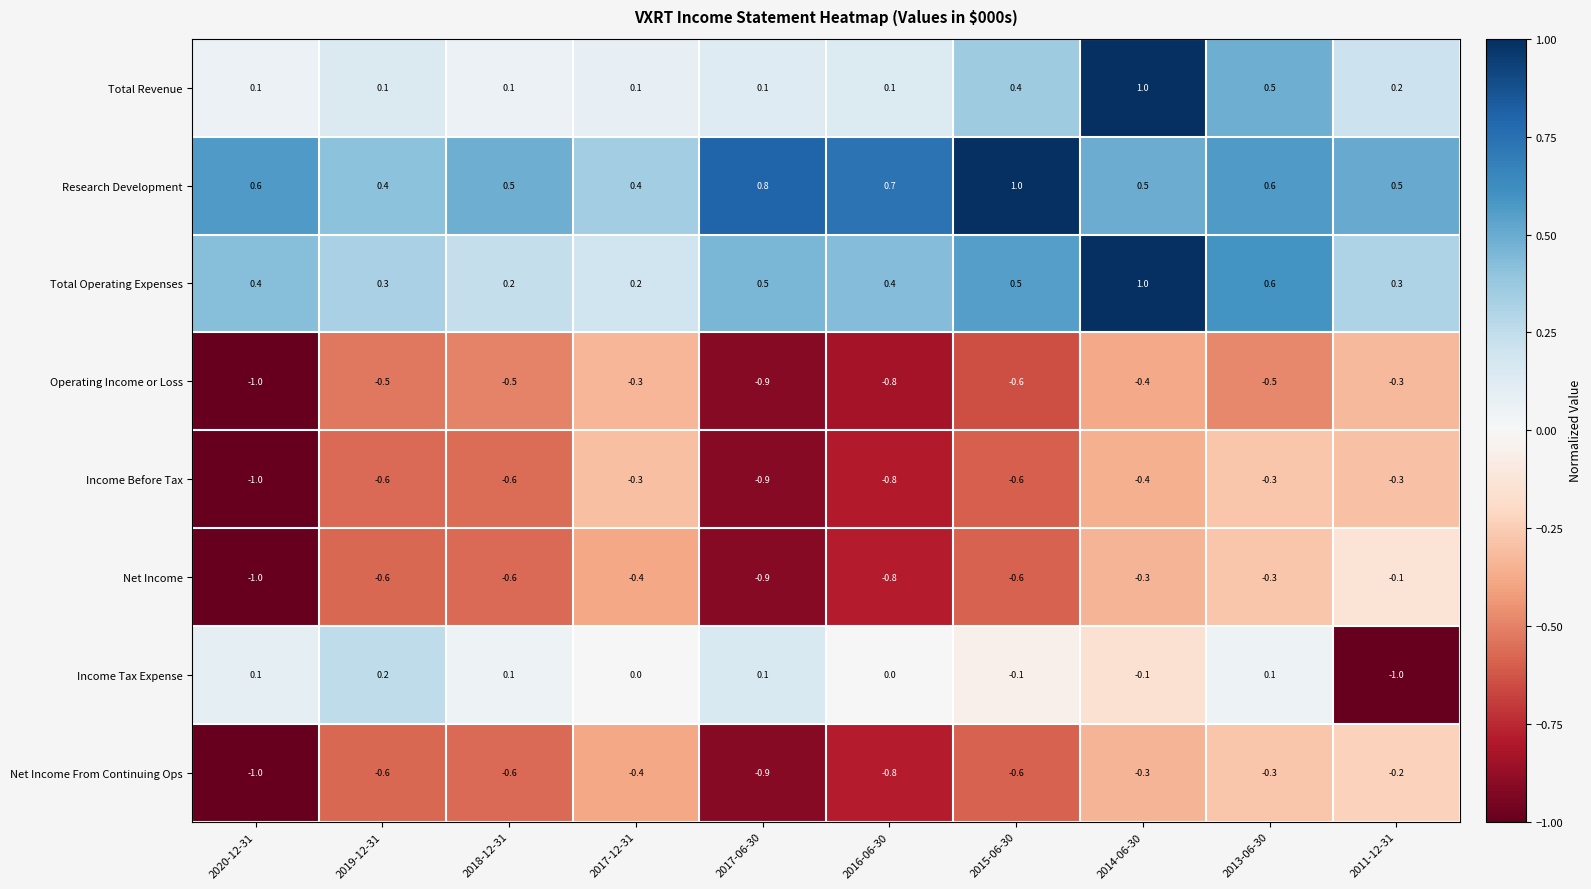

Read the Operating Income or Loss value at 2020-12-31.

-1.0